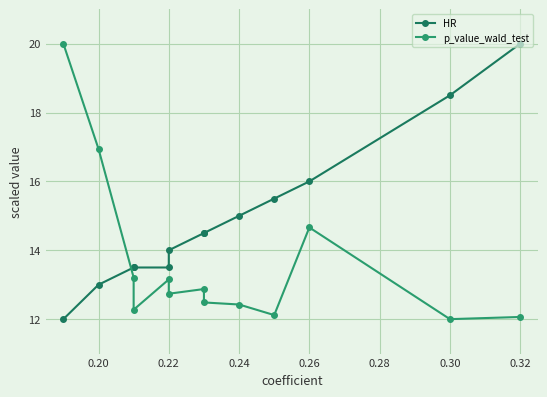

What are all the series names shown in the legend?

HR, p_value_wald_test